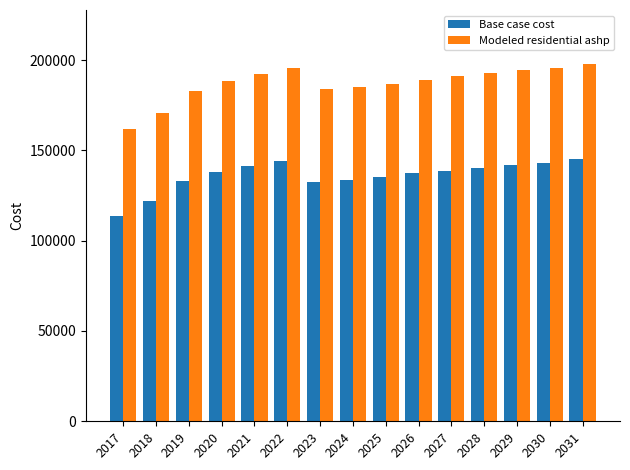

Are the bars grouped side by side (vs. stacked)?

Yes